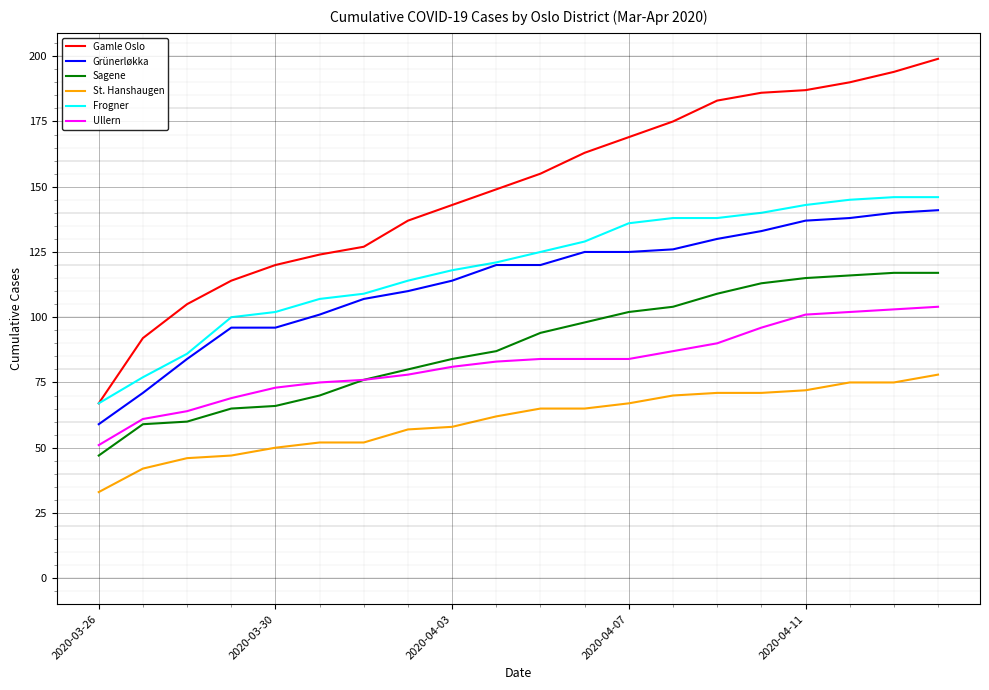

What is the smallest value displayed?

33